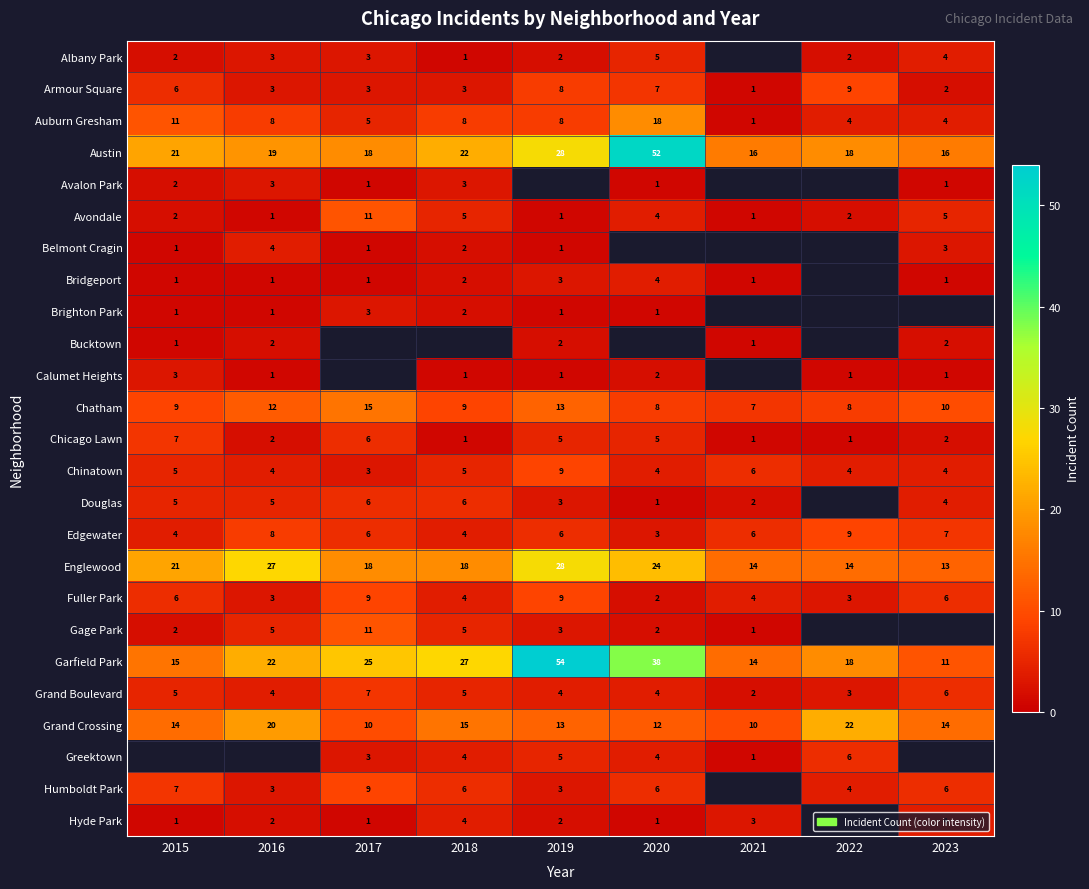

What is the highest value of the Fuller Park series?

9